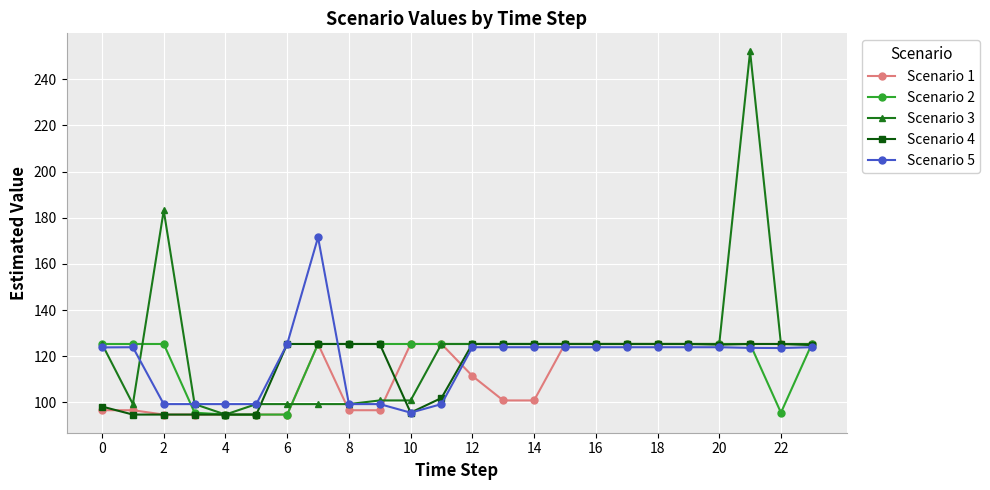

What are all the series names shown in the legend?

Scenario 1, Scenario 2, Scenario 3, Scenario 4, Scenario 5